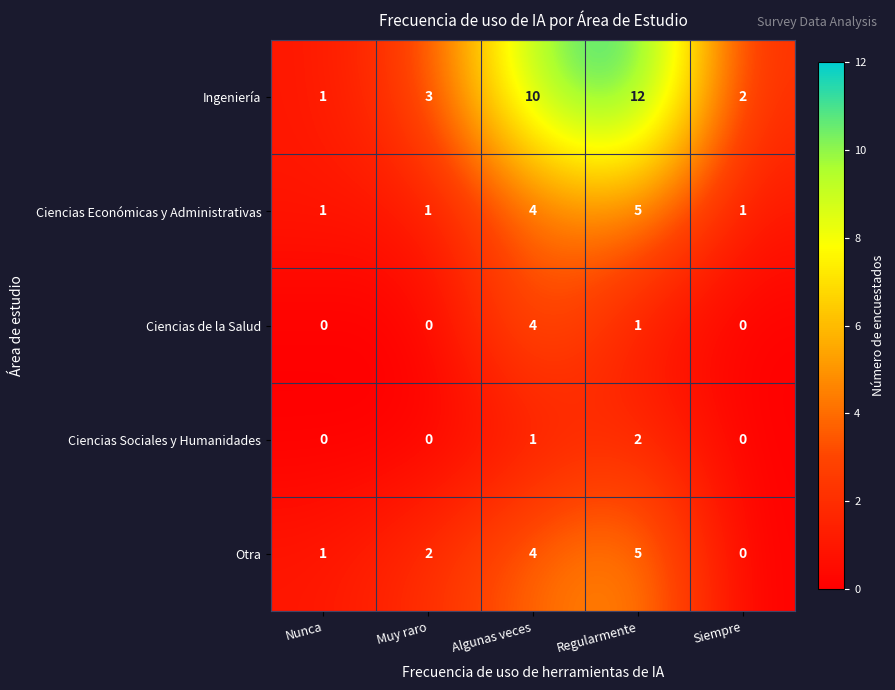

Reading left to right, list all the values displayed in this chart.

Ingeniería: 1	3	10	12	2
Ciencias Económicas y Administrativas: 1	1	4	5	1
Ciencias de la Salud: 0	0	4	1	0
Ciencias Sociales y Humanidades: 0	0	1	2	0
Otra: 1	2	4	5	0